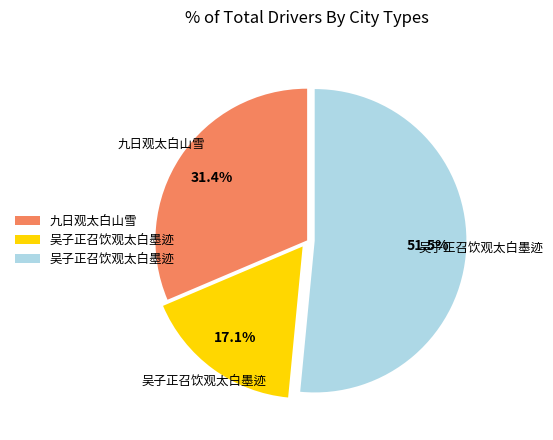

Is there any slice that represents more than half of the pie?

Yes